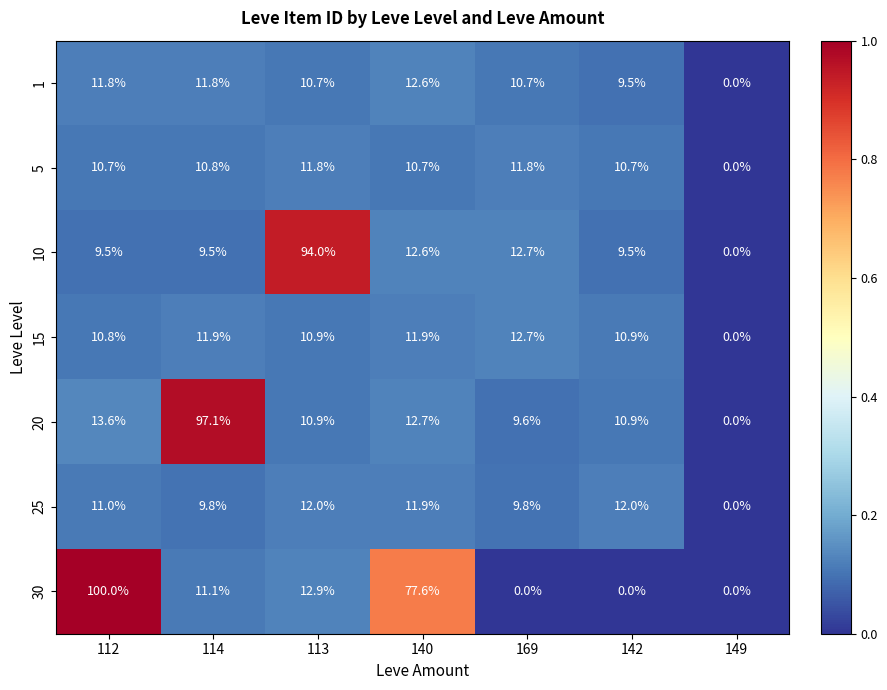

Which series has the widest spread of values?

30